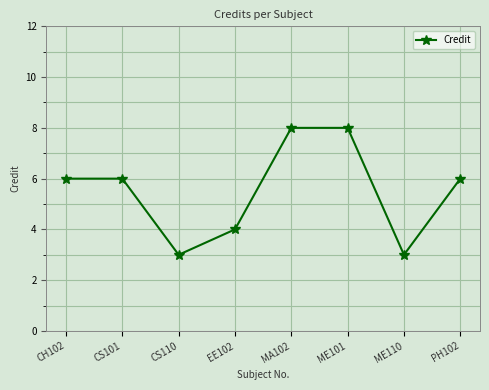

How many interior local valleys (lower than both neighbors) does the data have?

2